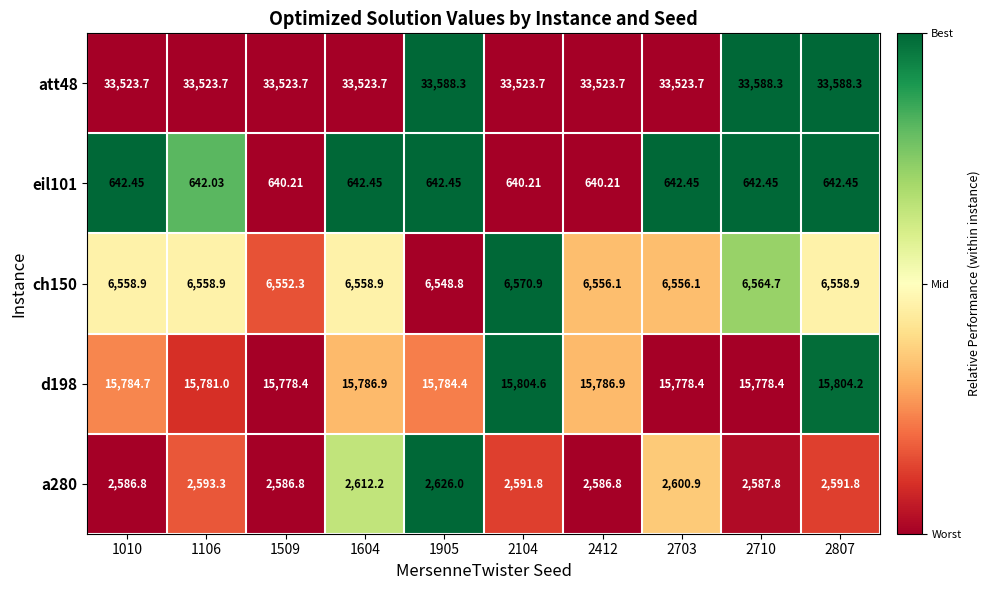

Is the value of ch150 at 2710 greater than the value of att48 at 2412?

No